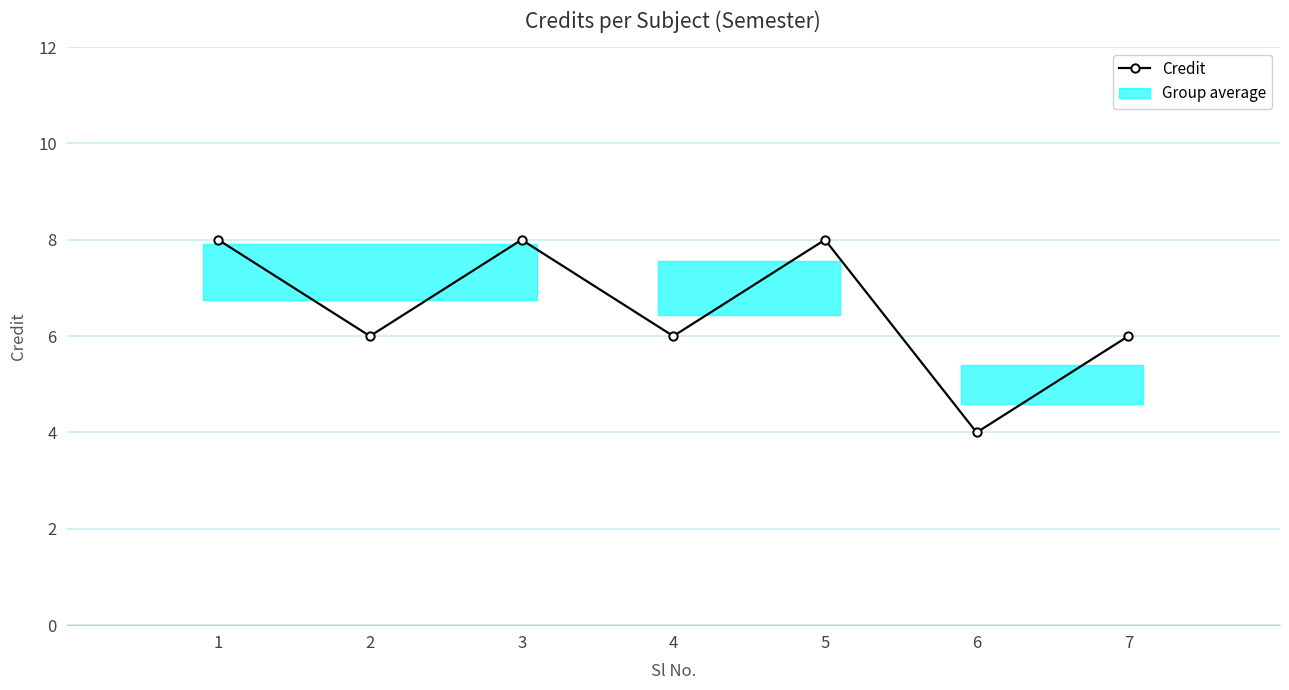

At which label is the value closest to 6?

2